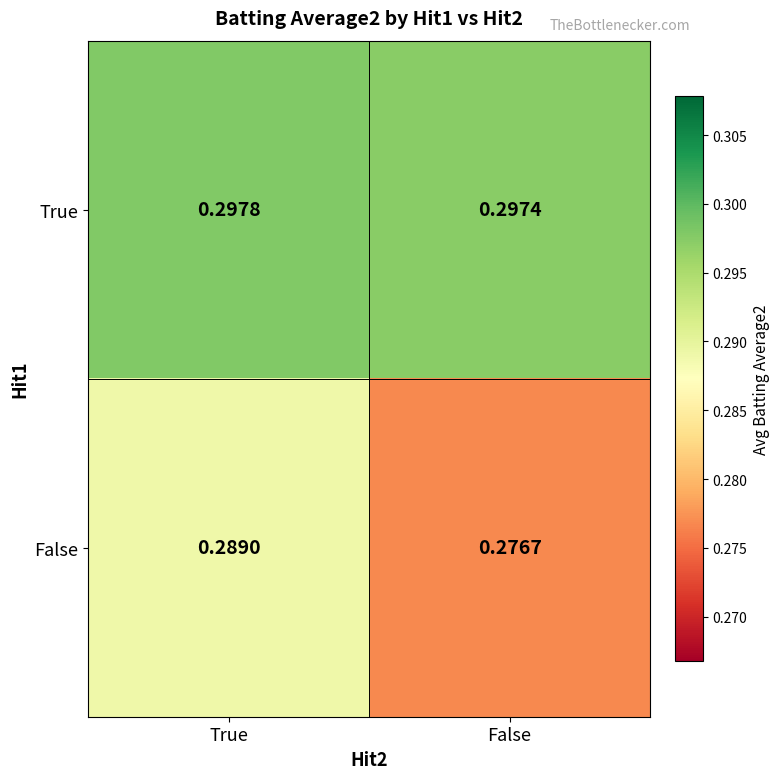

List the series in order of their overall mean, highest first.

True, False